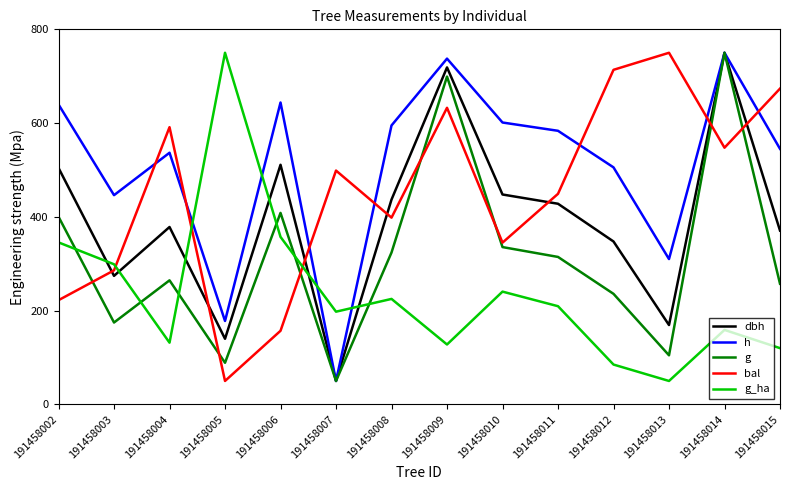

How many interior local valleys does the h series have?

4